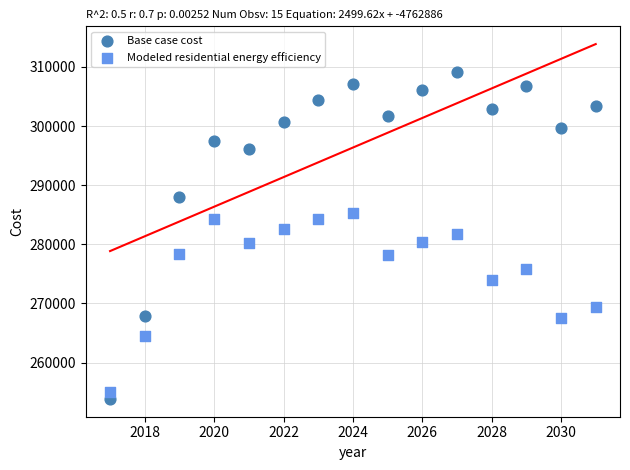

Which series has the largest Y range (max minus min)?

Base case cost